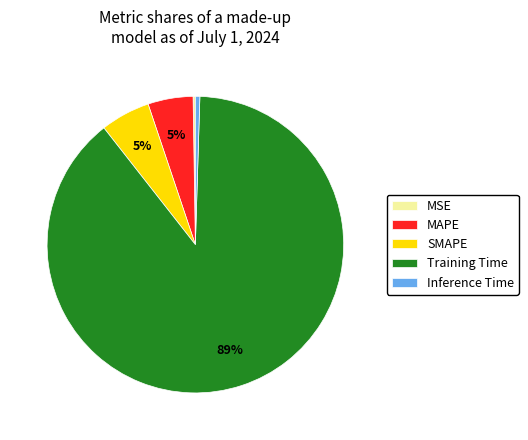

What is the largest slice in the pie chart?

Training Time